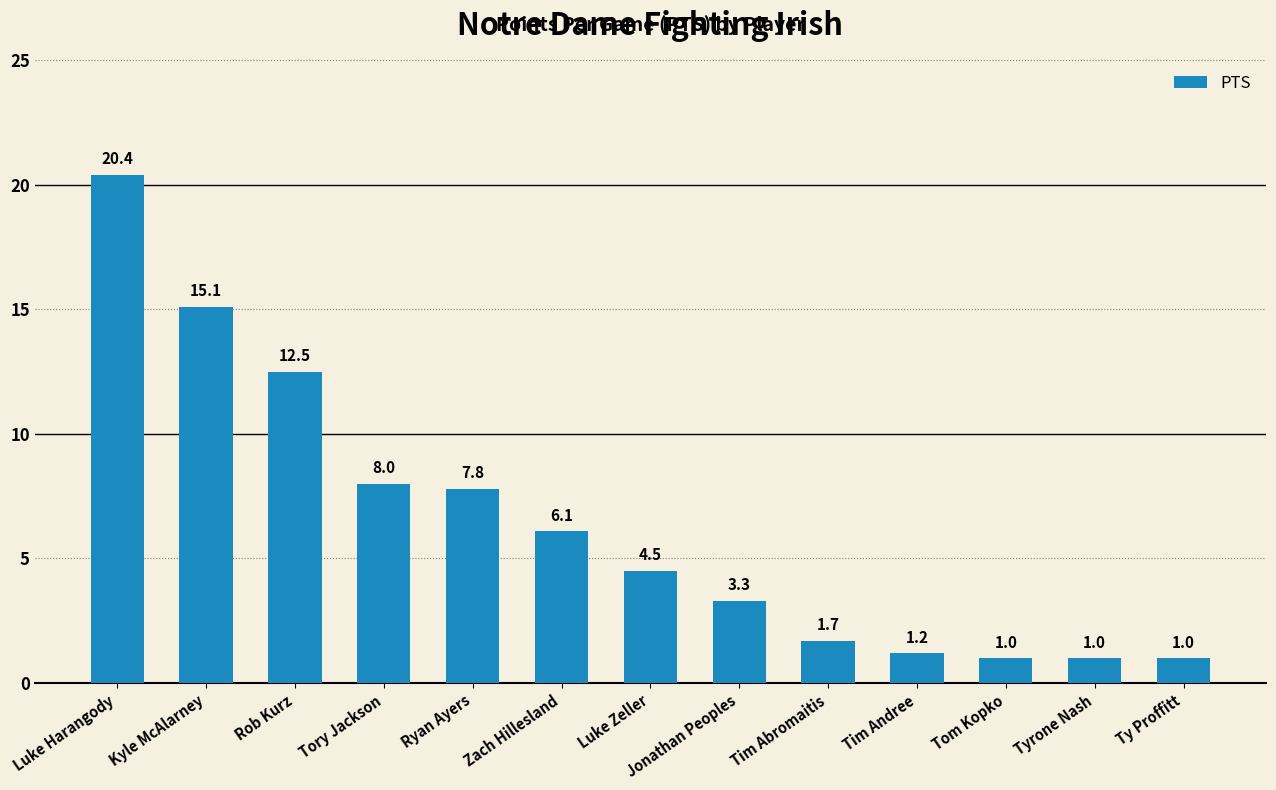

What is the value of the 4th bar from the left?

8.0